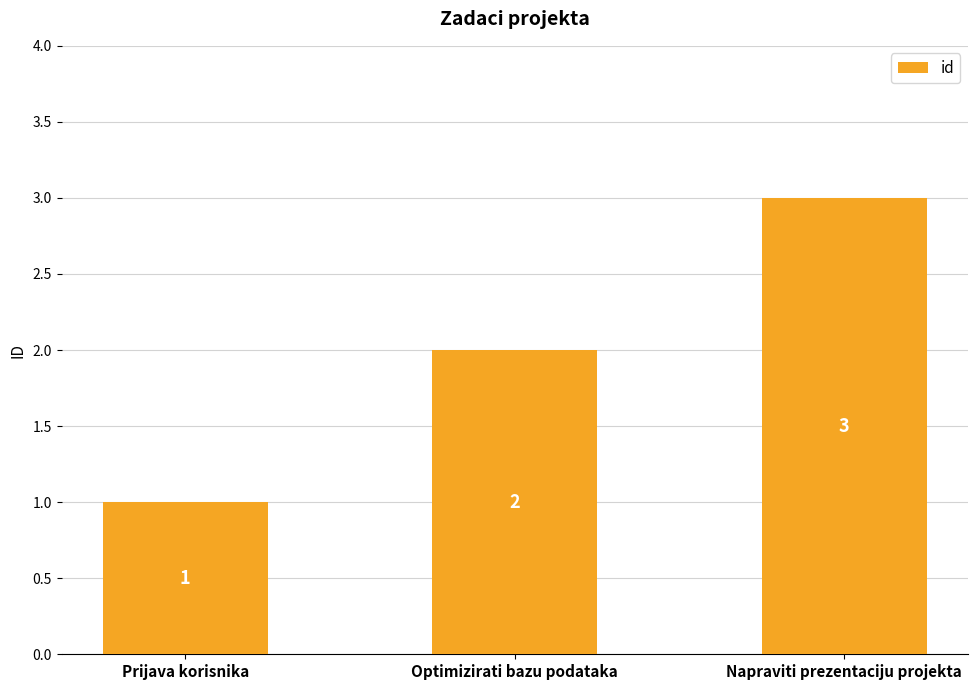

What is the average value?

2